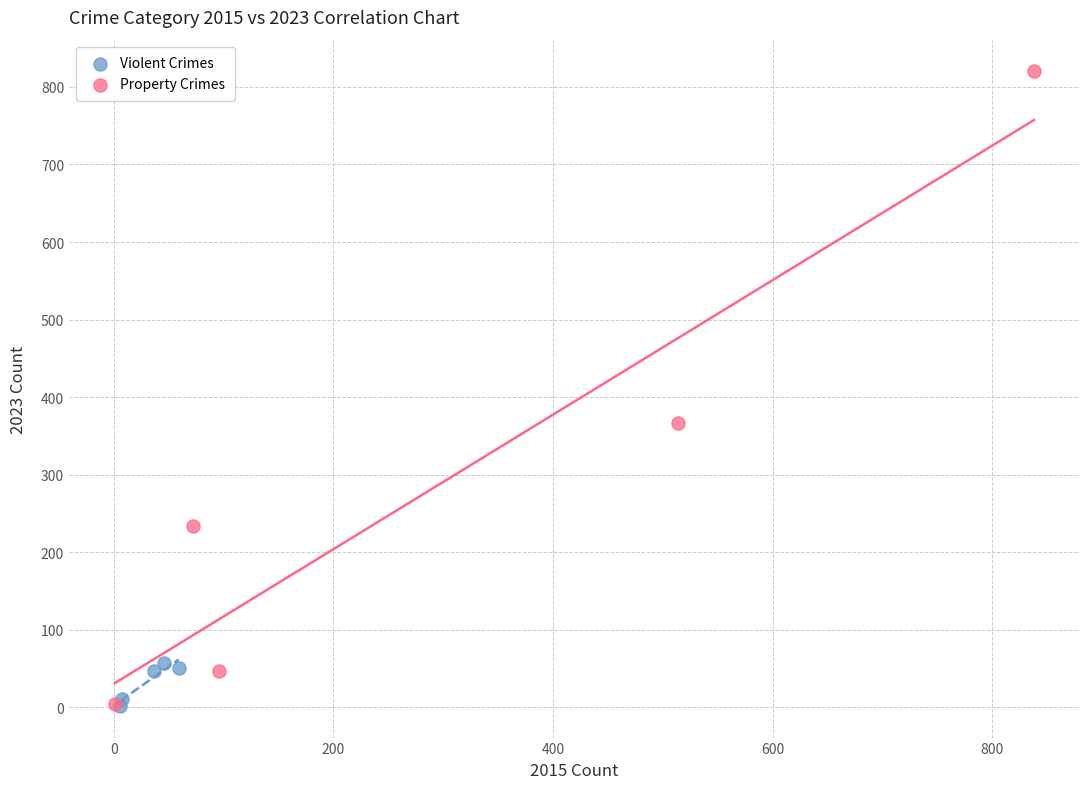

Which series has the widest spread of Y values?

Property Crimes